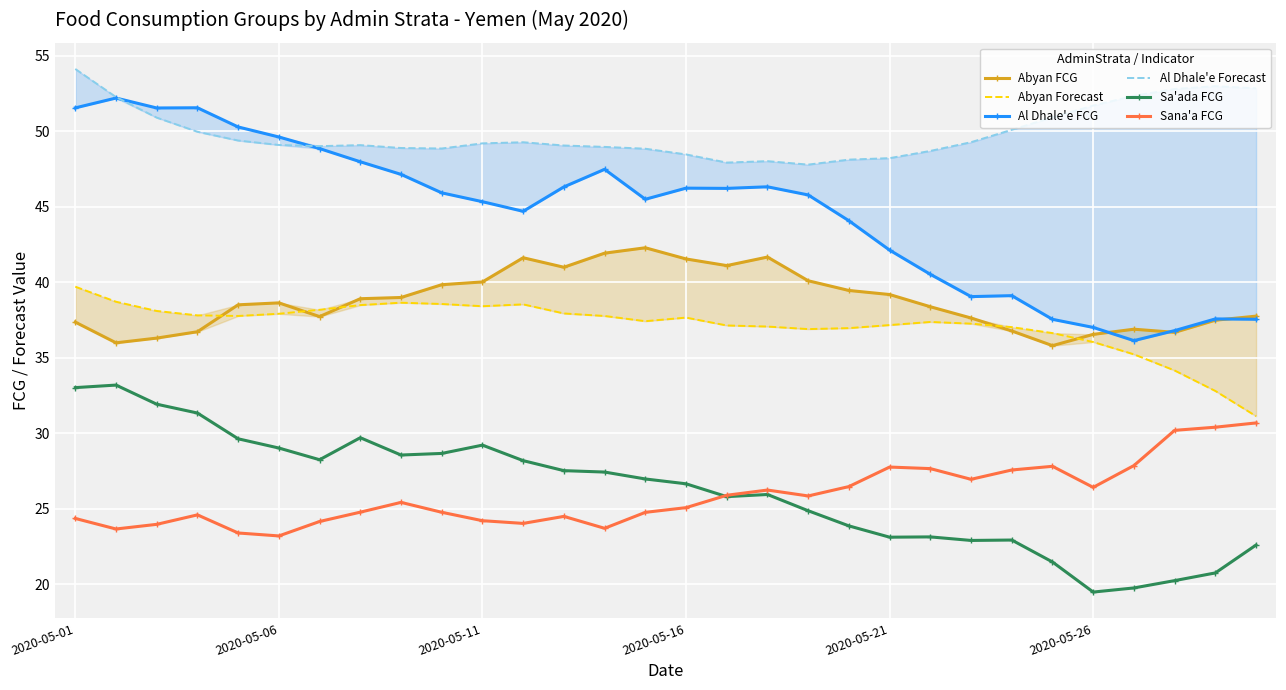

True or false: Sana'a FCG has more than 0 interior local peaks.

True